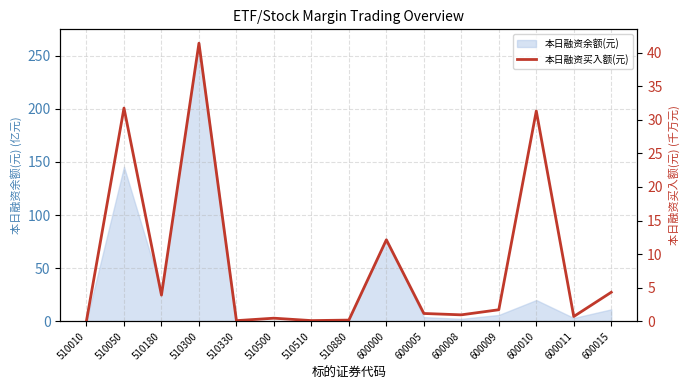

Reading left to right, list all the values displayed in this chart.

0.1	31.7	3.9	41.4	0.1	0.5	0.1	0.2	12.1	1.2	1.0	1.7	31.3	0.7	4.3